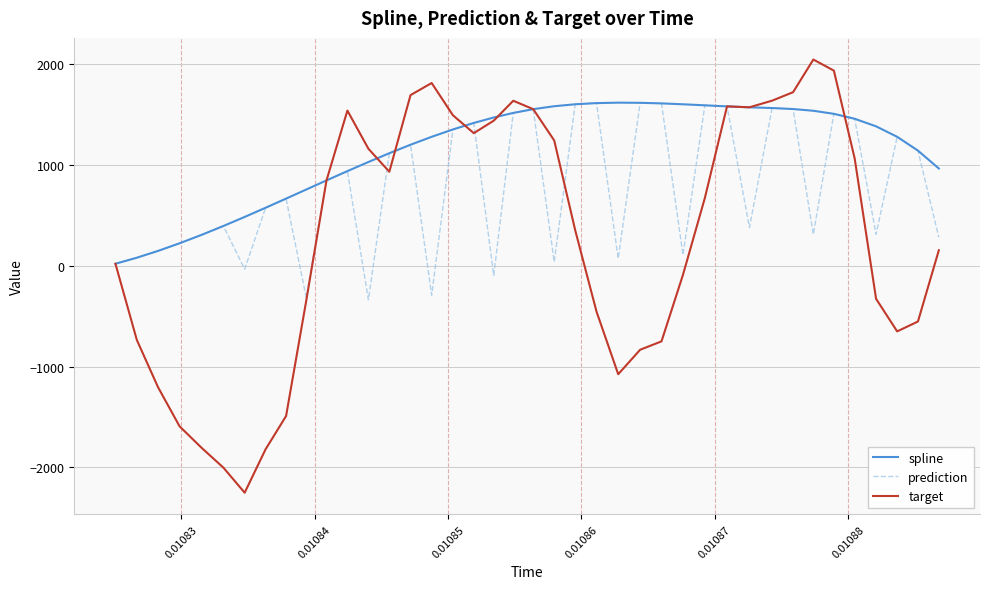

How many interior local valleys does the prediction series have?

11